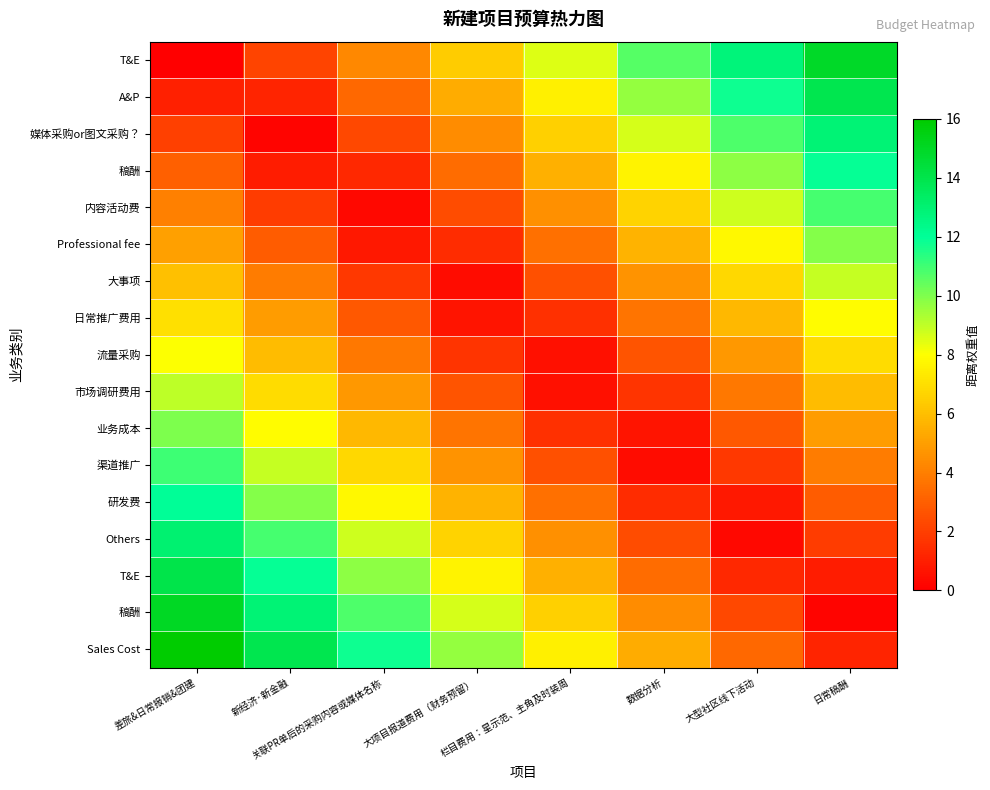

At which category is the sum across all series the highest?

差旅&日常报销&团建